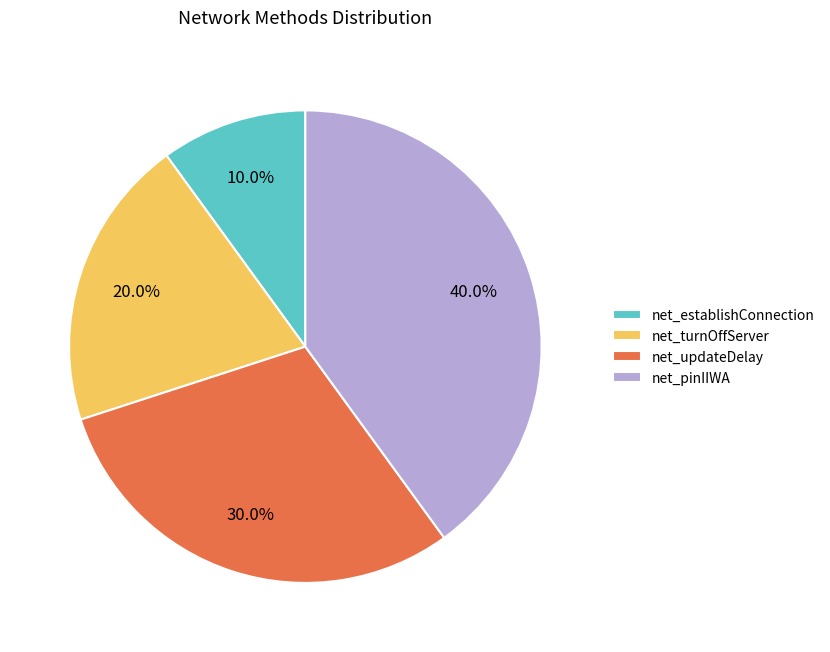

To the nearest percent, what is the combined percentage of net_pinIIWA and net_turnOffServer?

60%